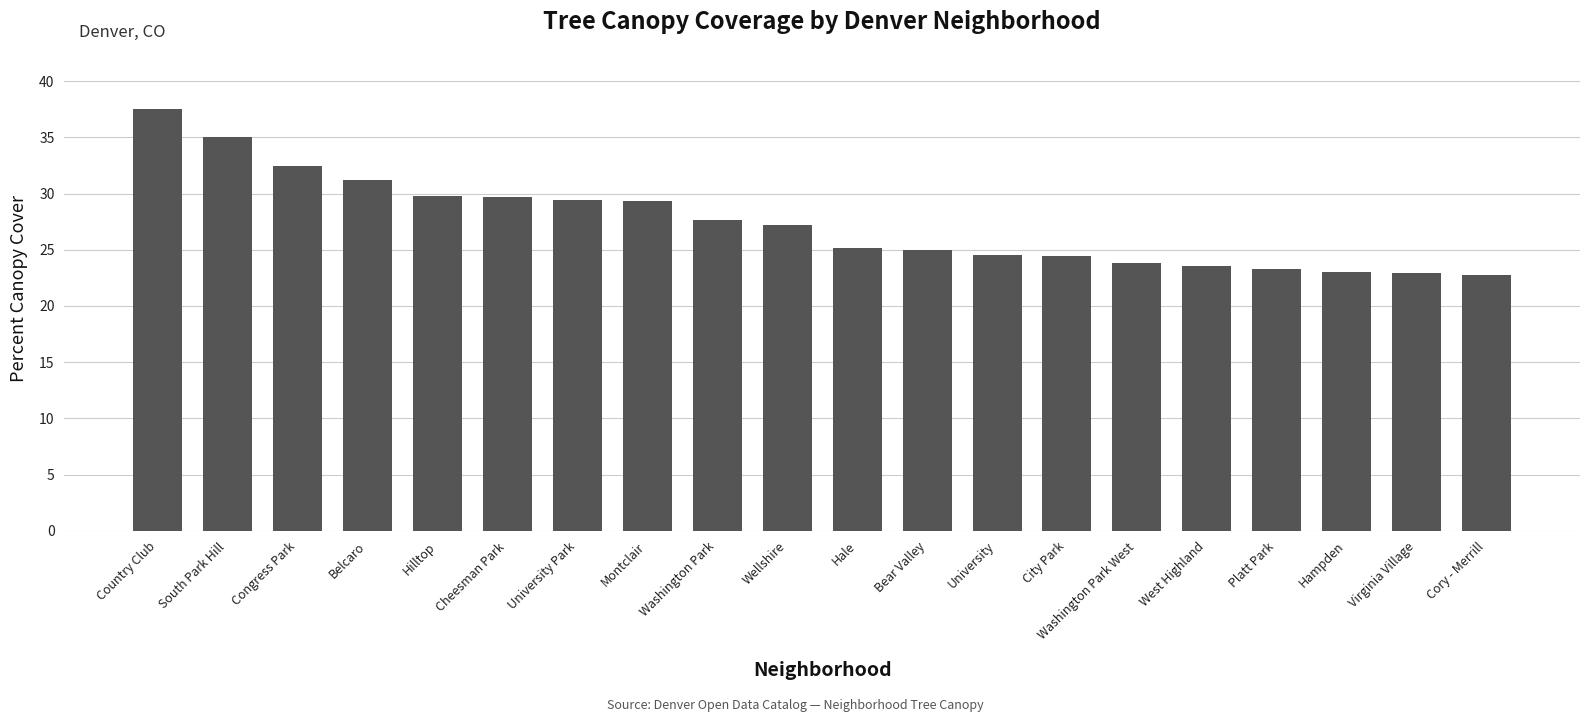

Where does the data first go above 27?

Country Club